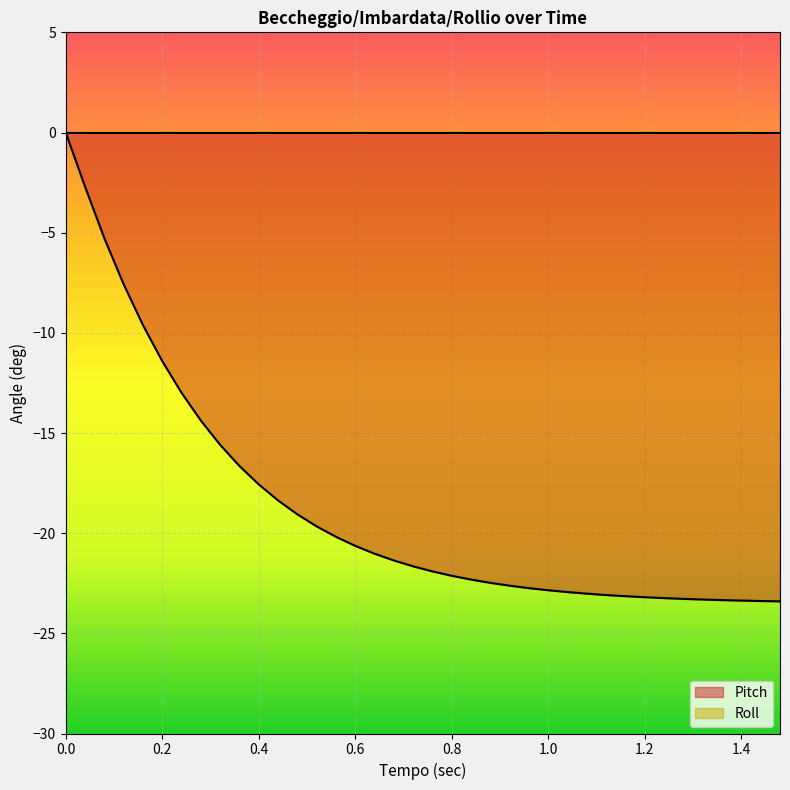

The Pitch series shows -23.2 at 1.2. True or false?

True